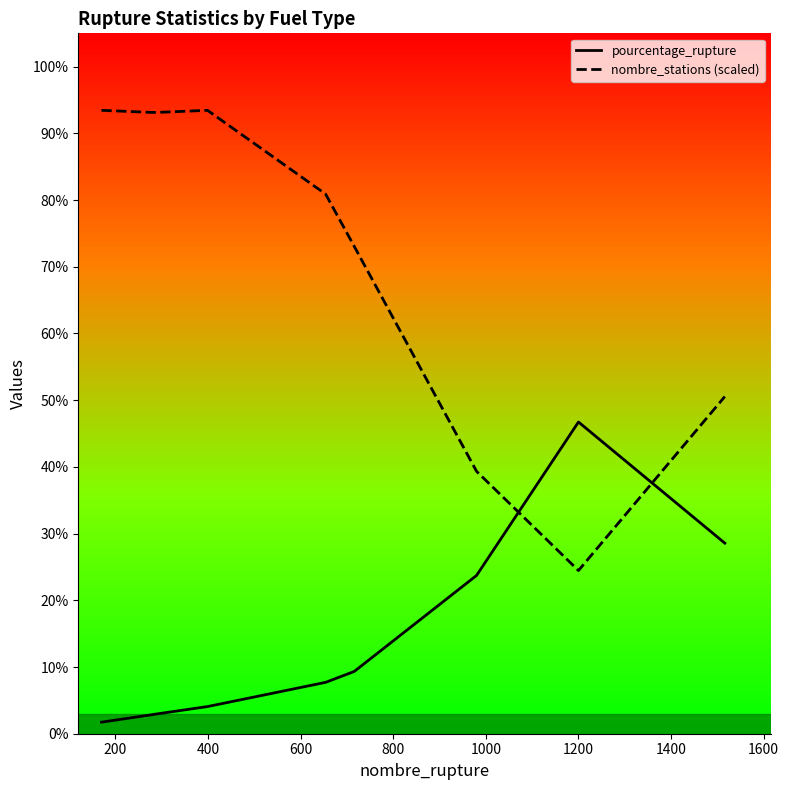

Which series has the widest spread of values?

nombre_stations (scaled)